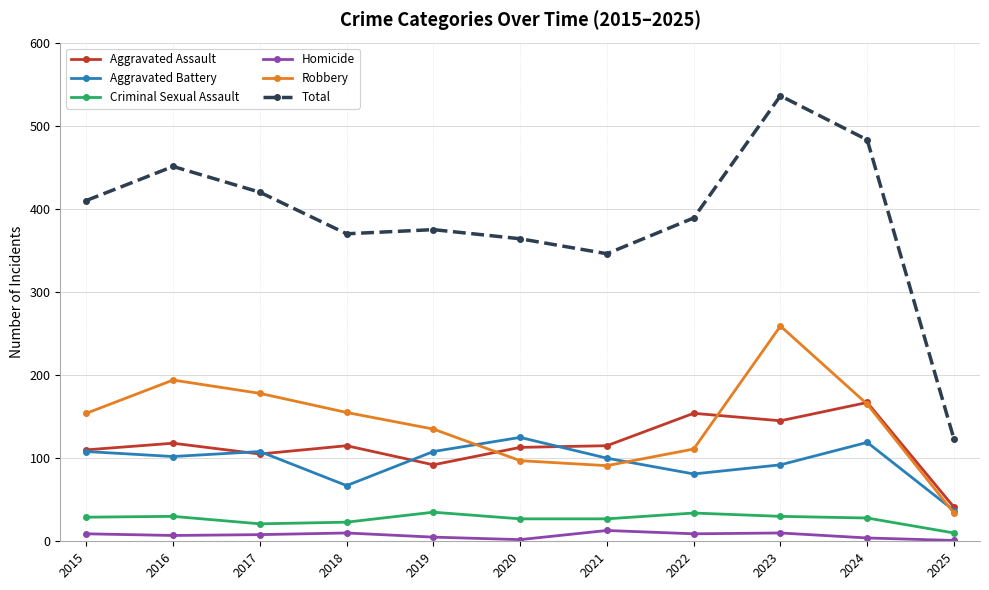

Is the value of Homicide at 2022 greater than the value of Criminal Sexual Assault at 2015?

No